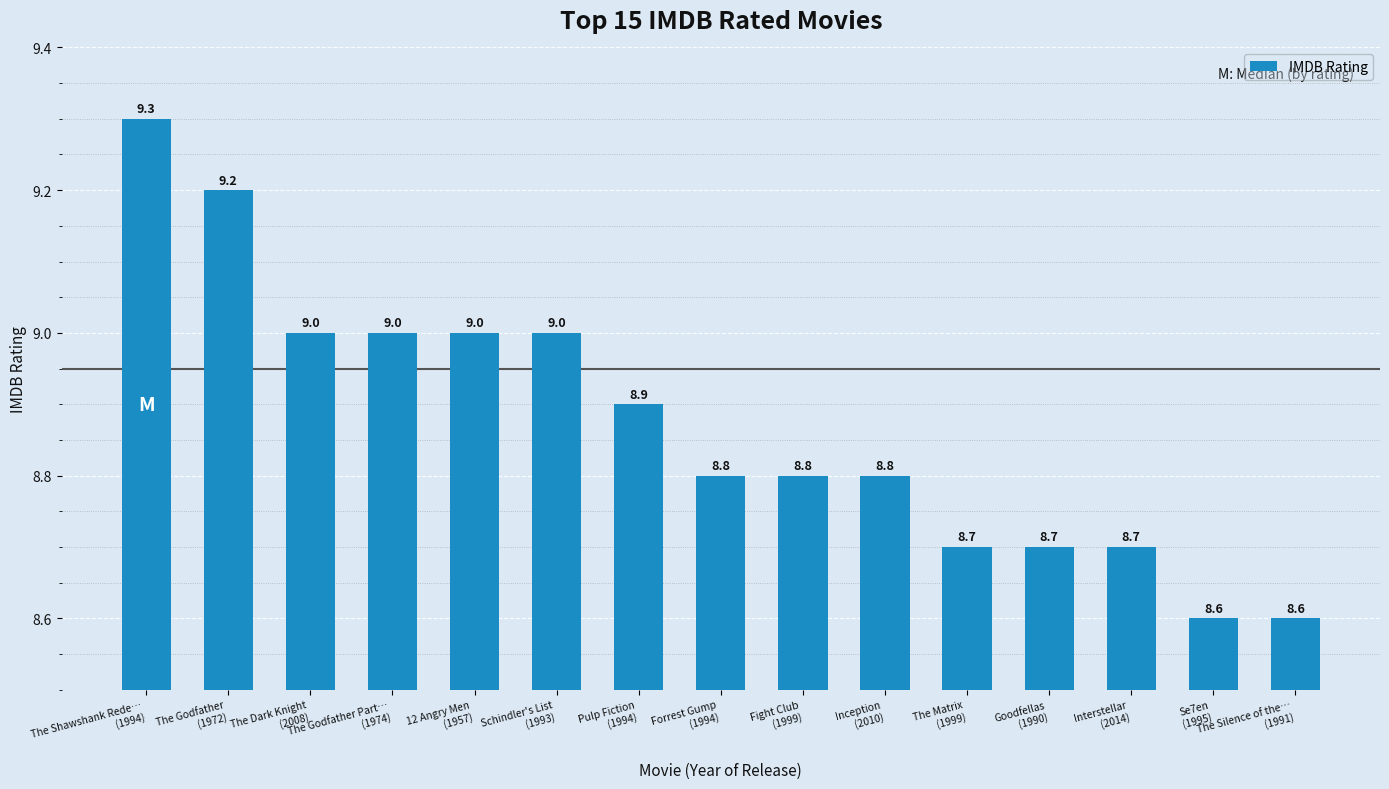

What is the maximum value shown in the chart?

9.3